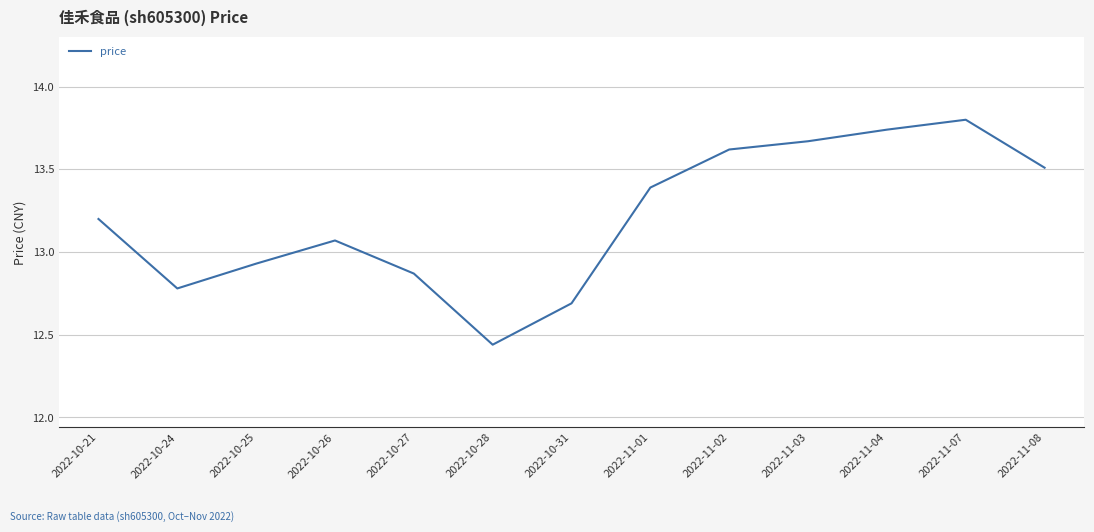

How many distinct data groups are displayed?

1